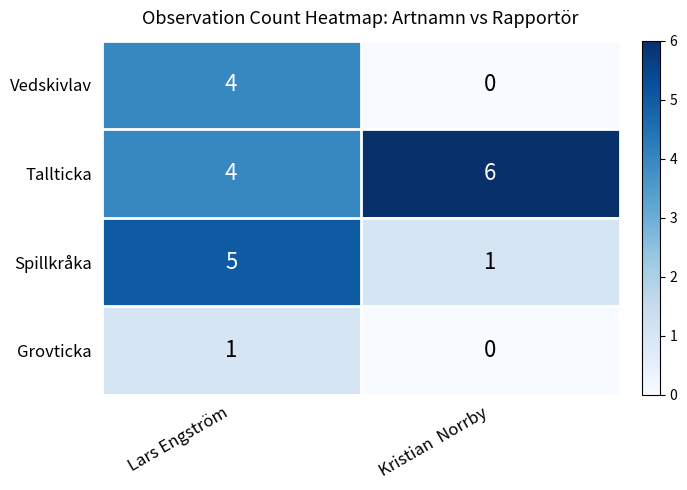

Count the number of categories in the chart.

2